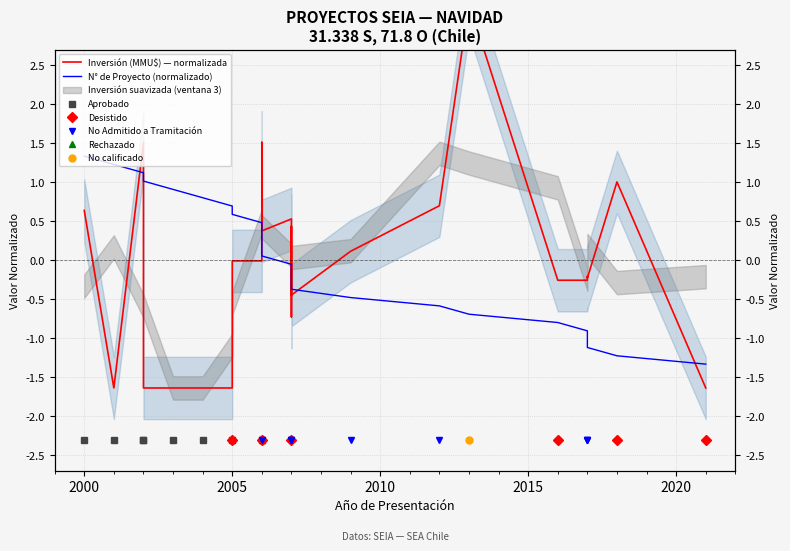

Which series has the largest total across all categories?

Inversión (MMU$) — normalizada